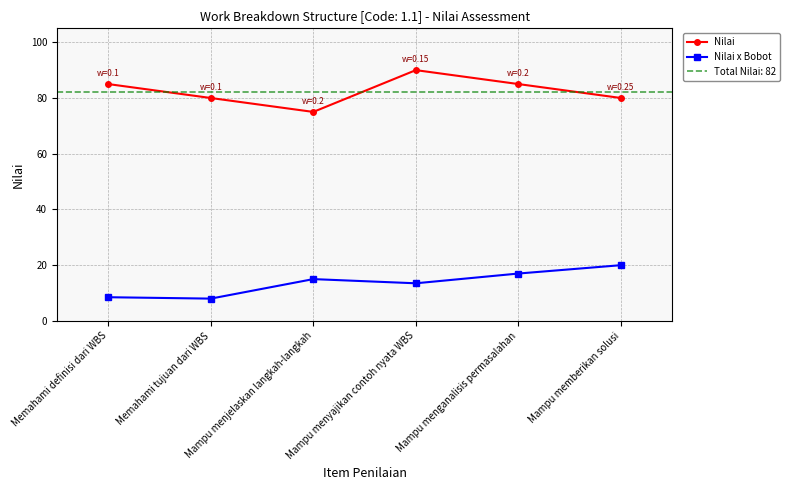

Where does the Nilai series first go above 85?

Mampu menyajikan contoh nyata WBS